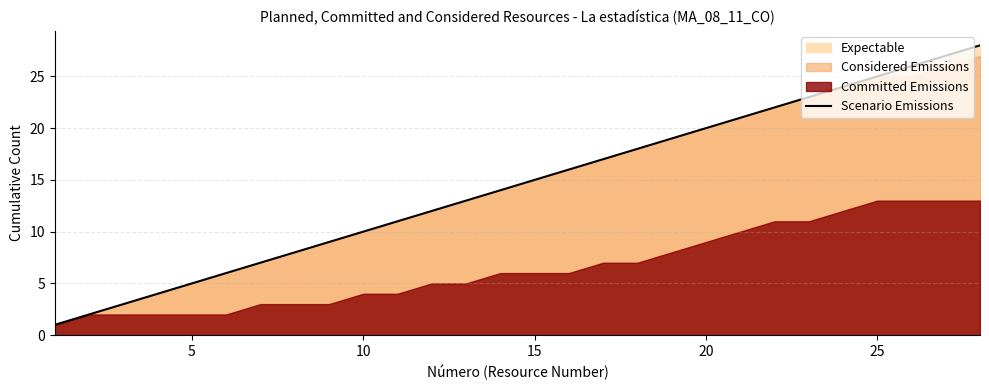

The Scenario Emissions series shows 15 at 15. True or false?

True